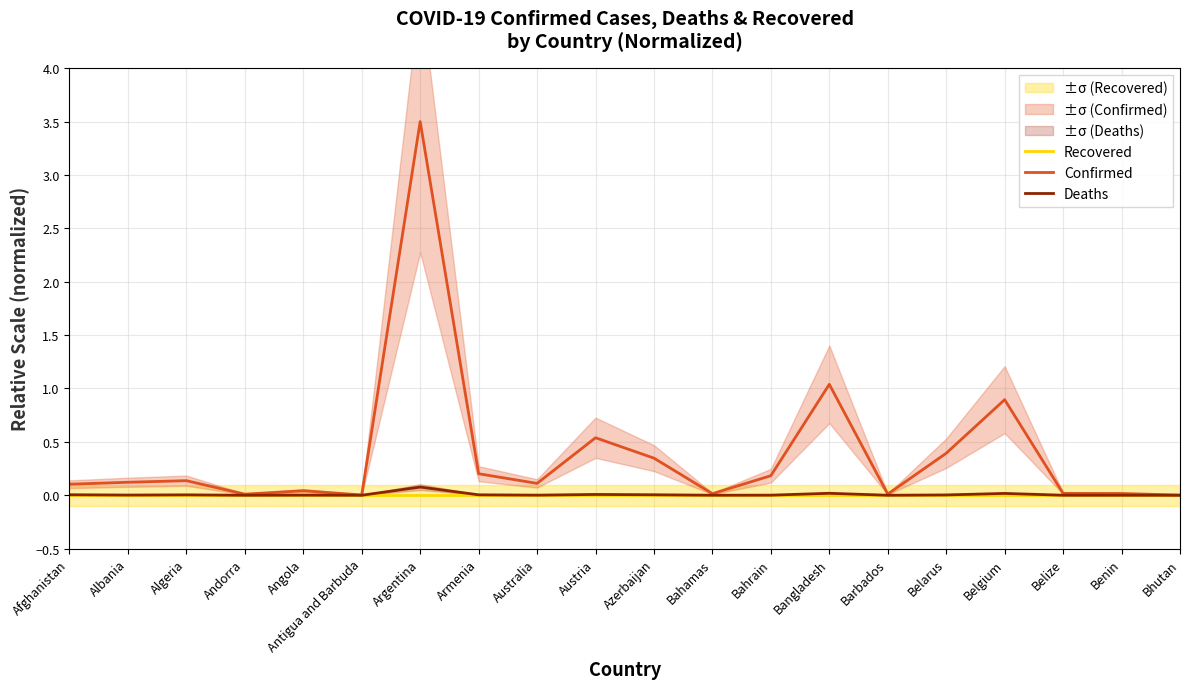

Reading left to right, list all the values displayed in this chart.

Recovered: Afghanistan=0.0	Albania=0.0	Algeria=0.0	Andorra=0.0	Angola=0.0	Antigua and Barbuda=0.0	Argentina=0.0	Armenia=0.0	Australia=0.0	Austria=0.0	Azerbaijan=0.0	Bahamas=0.0	Bahrain=0.0	Bangladesh=0.0	Barbados=0.0	Belarus=0.0	Belgium=0.0	Belize=0.0	Benin=0.0	Bhutan=0.0
Confirmed: Afghanistan=0.1	Albania=0.1	Algeria=0.1	Andorra=0.0	Angola=0.0	Antigua and Barbuda=0.0	Argentina=3.5	Armenia=0.2	Australia=0.1	Austria=0.5	Azerbaijan=0.3	Bahamas=0.0	Bahrain=0.2	Bangladesh=1.0	Barbados=0.0	Belarus=0.4	Belgium=0.9	Belize=0.0	Benin=0.0	Bhutan=0.0
Deaths: Afghanistan=0.0	Albania=0.0	Algeria=0.0	Andorra=0.0	Angola=0.0	Antigua and Barbuda=0.0	Argentina=0.1	Armenia=0.0	Australia=0.0	Austria=0.0	Azerbaijan=0.0	Bahamas=0.0	Bahrain=0.0	Bangladesh=0.0	Barbados=0.0	Belarus=0.0	Belgium=0.0	Belize=0.0	Benin=0.0	Bhutan=0.0